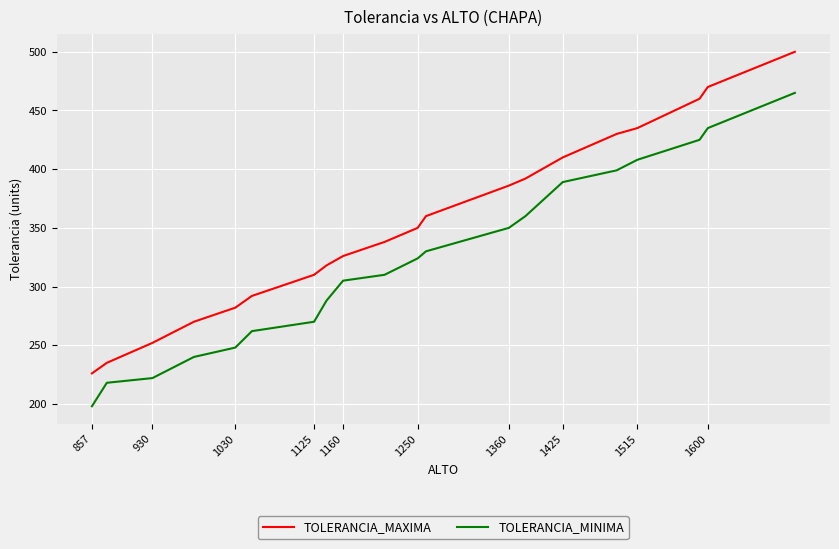

List the series in order of their peak value, highest first.

TOLERANCIA_MAXIMA, TOLERANCIA_MINIMA